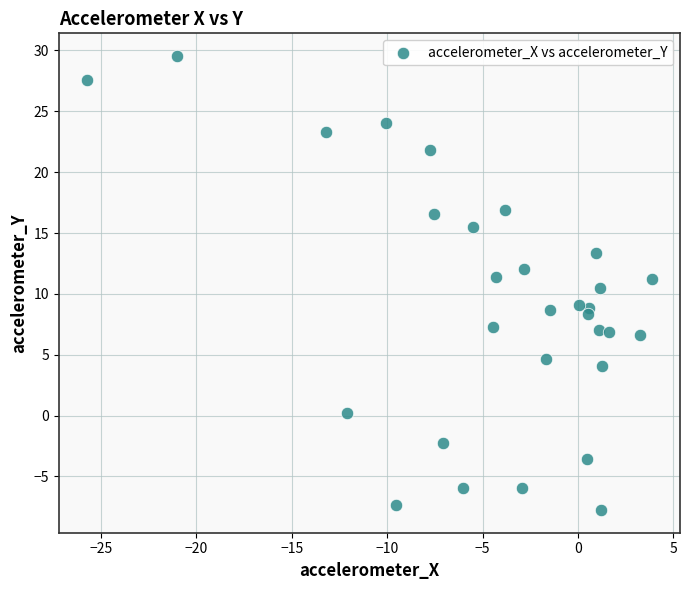

What is the range of Y values (max minus min)?

37.3